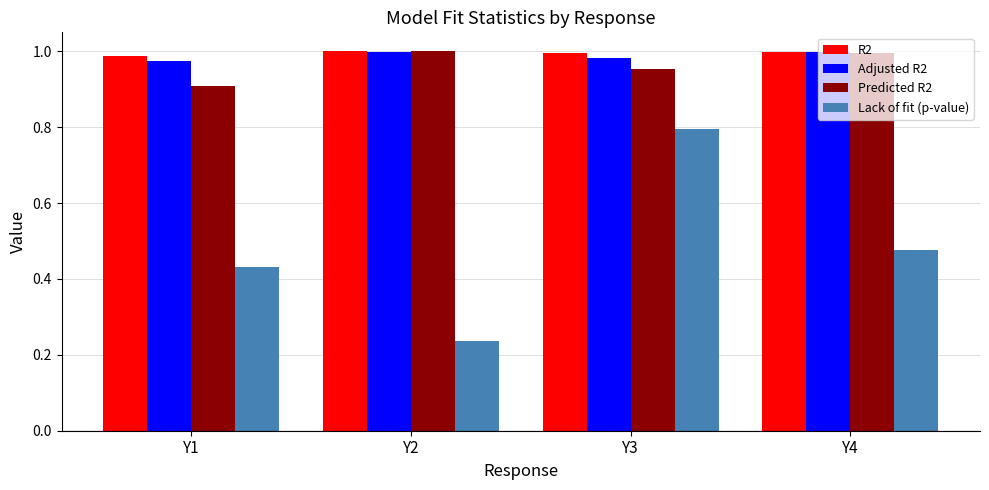

What is the total value across all series at Y4?

3.5